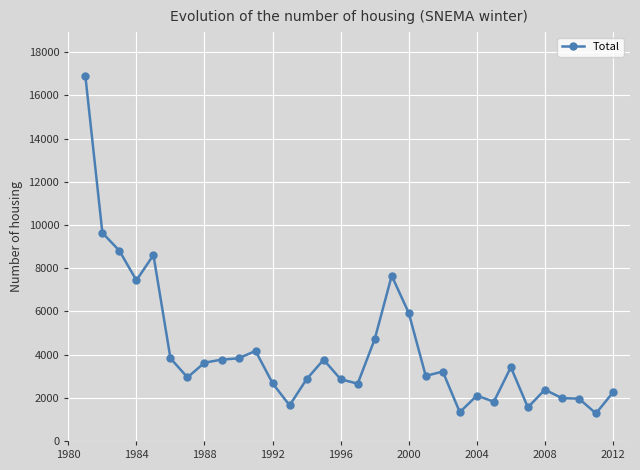

What is the sum of all values?

134580